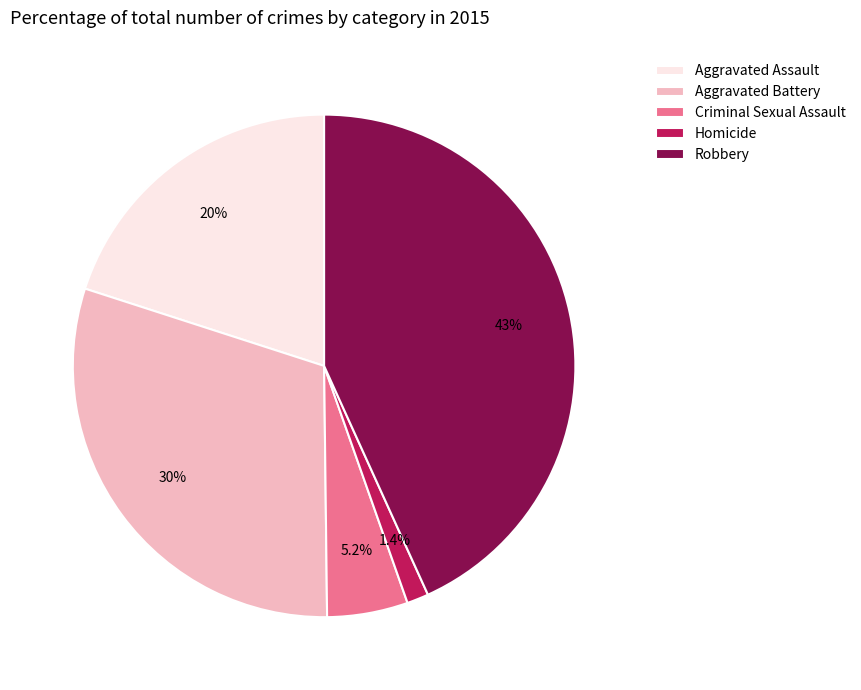

How many segments does this pie chart have?

5